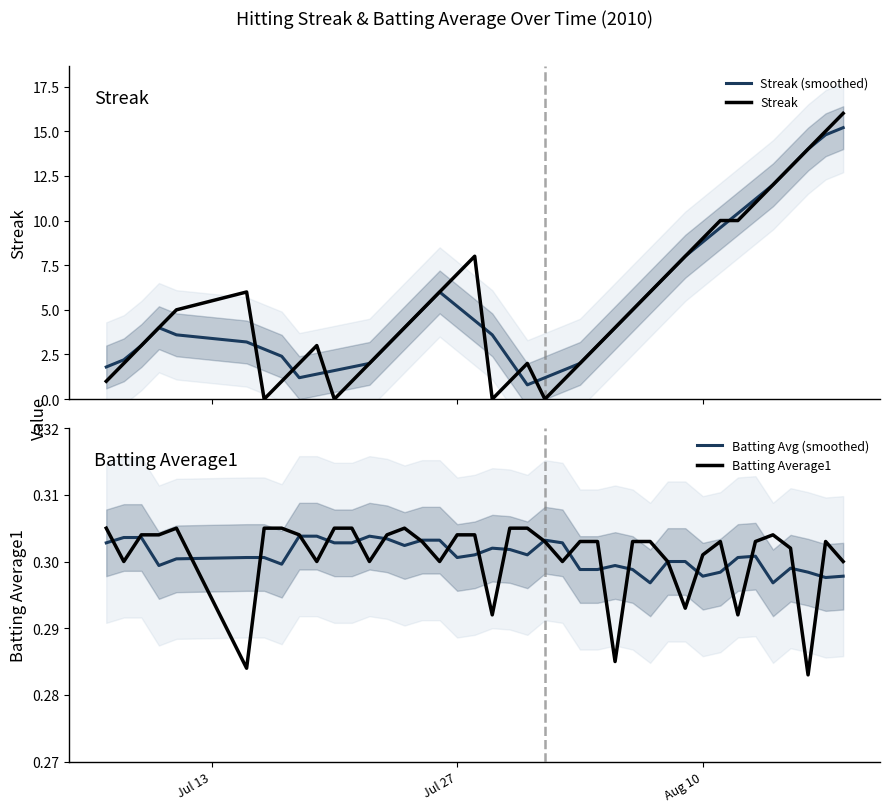

In Streak (smoothed), how many points are lower than both neighbors (excluding endpoints)?

2